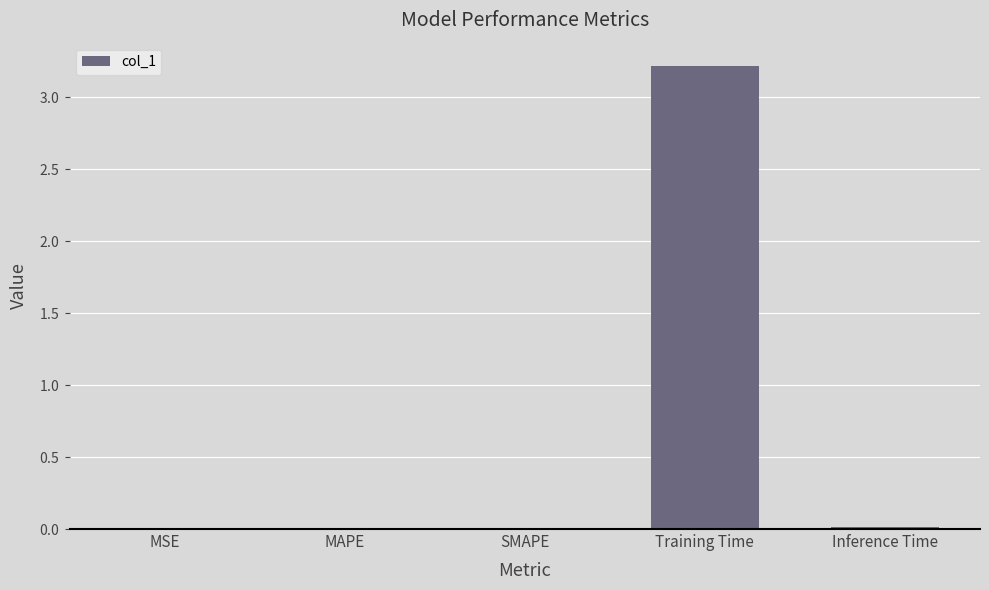

What is the difference between the maximum and minimum values?

3.2